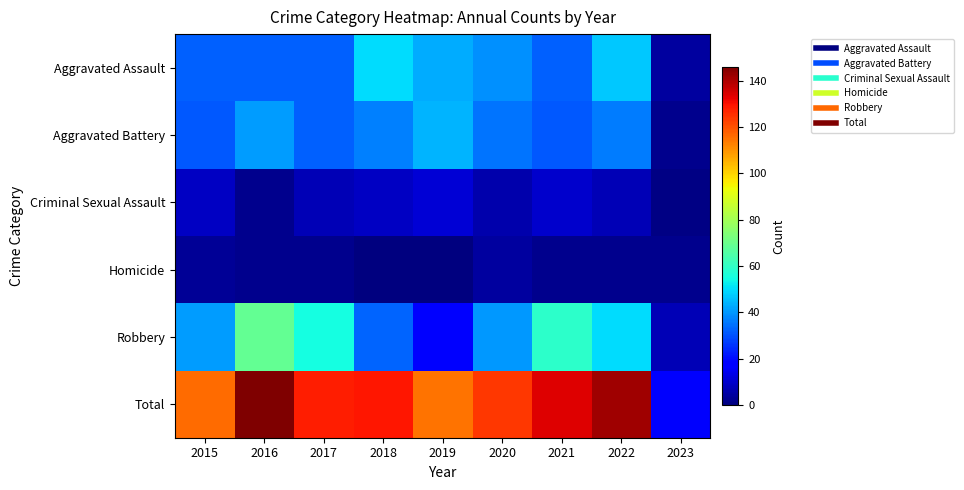

How many data points does each series have?

9